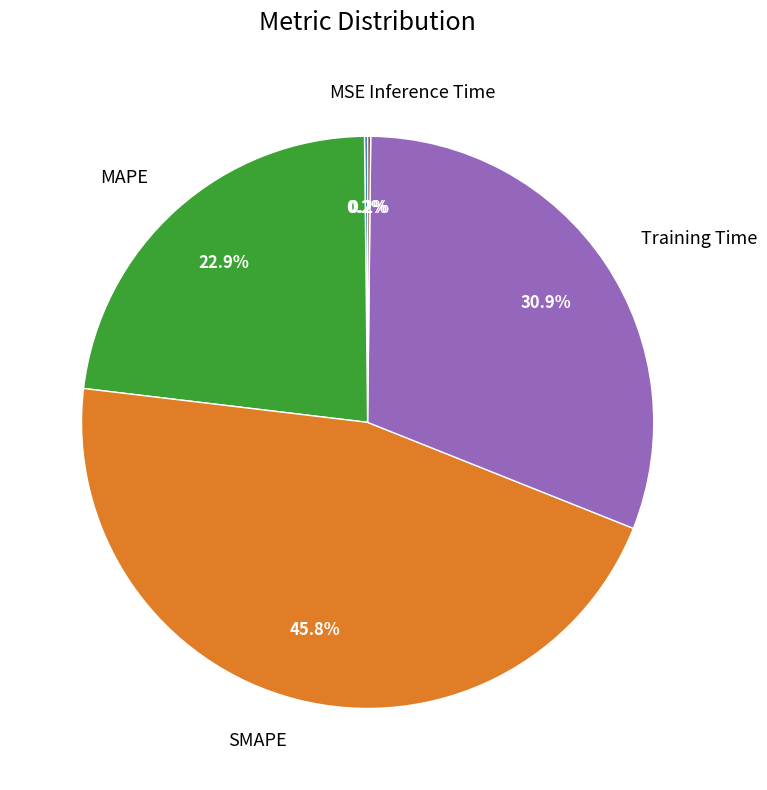

To the nearest percent, what is the average slice percentage?

20%